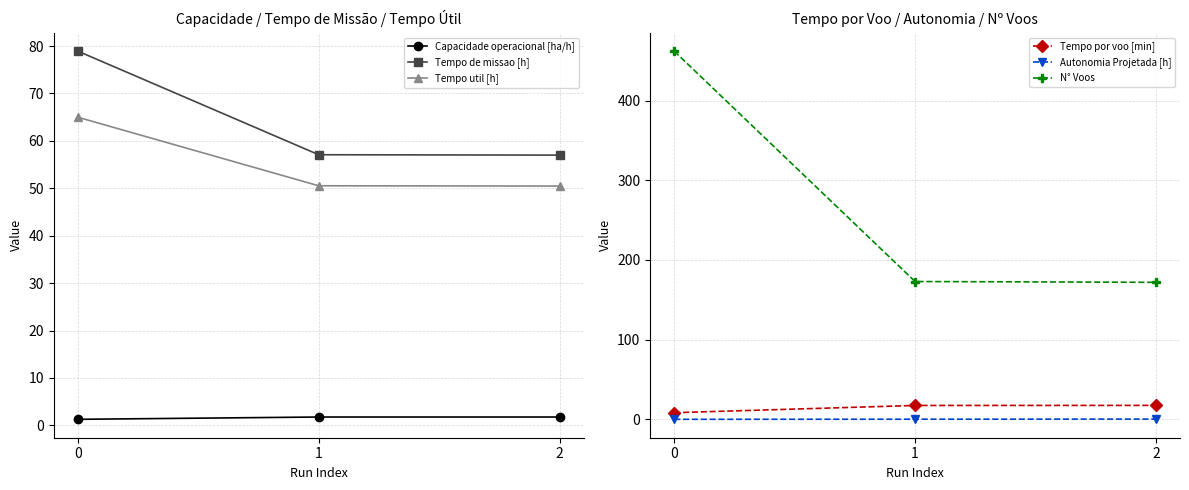

What is the value of the Autonomia Projetada [h] point at the 1st from the left?

0.1